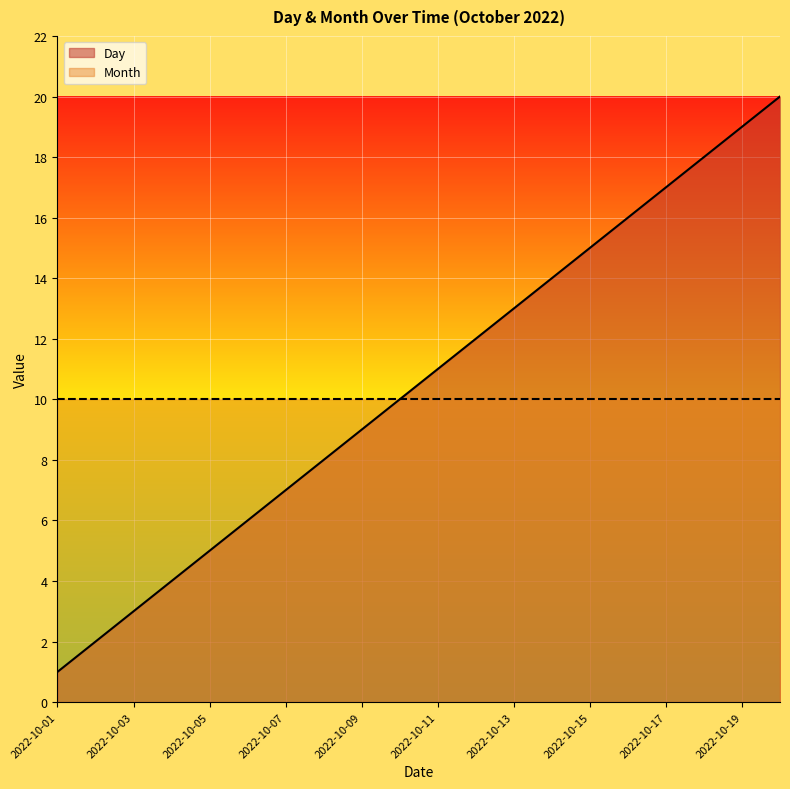

What is the sum of the values at 2022-10-02 and 2022-10-05?

7